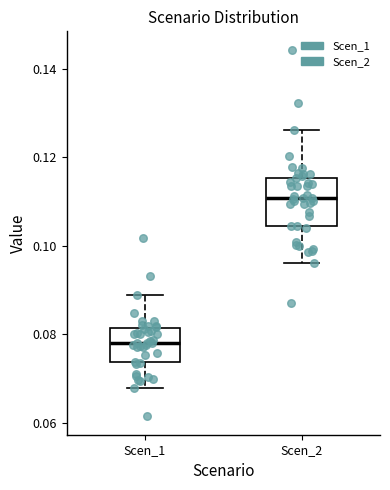

Reading left to right, transcribe this box plot: for each box, give where its median line is, the range the box spans, and where its two whiskers end, as read against the y-axis. The values are not printed on the chart, so give them approximately, as read against the axis.

Scen_1: median 0.078, box 0.074 to 0.082, whiskers 0.068 to 0.088
Scen_2: median 0.110, box 0.104 to 0.116, whiskers 0.096 to 0.126